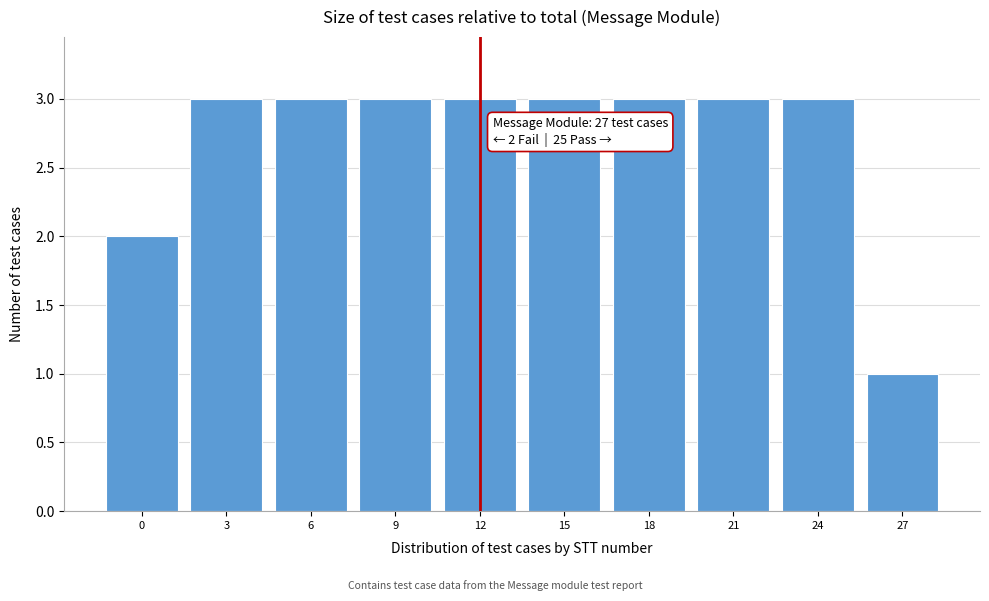

Reading left to right, transcribe all the data shown in this chart.

2	3	3	3	3	3	3	3	3	1